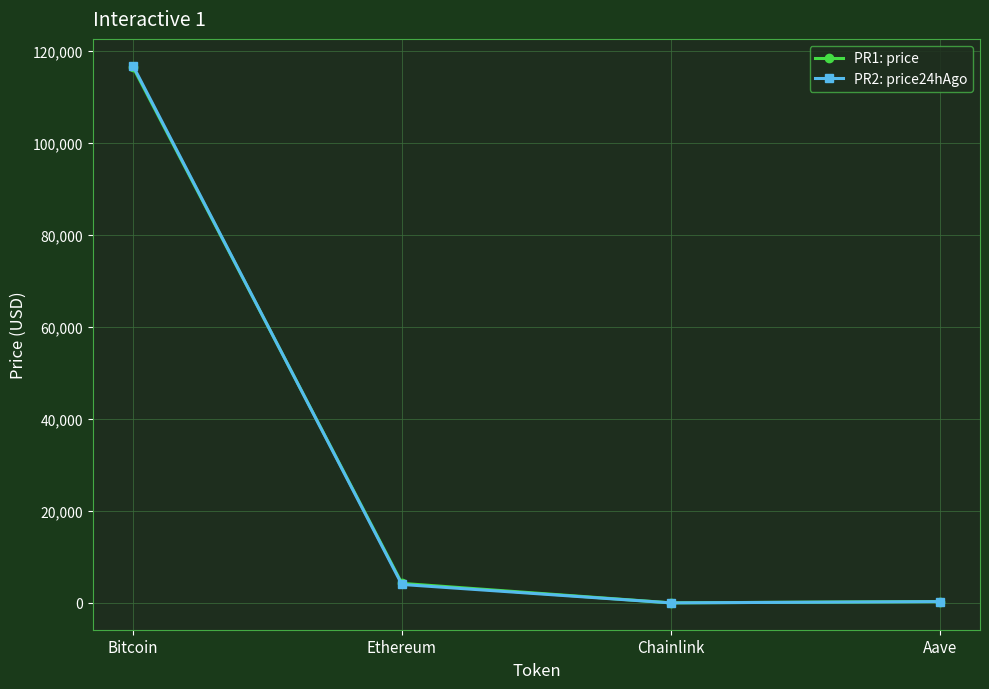

What is the label of the 1st point from the right?

Aave